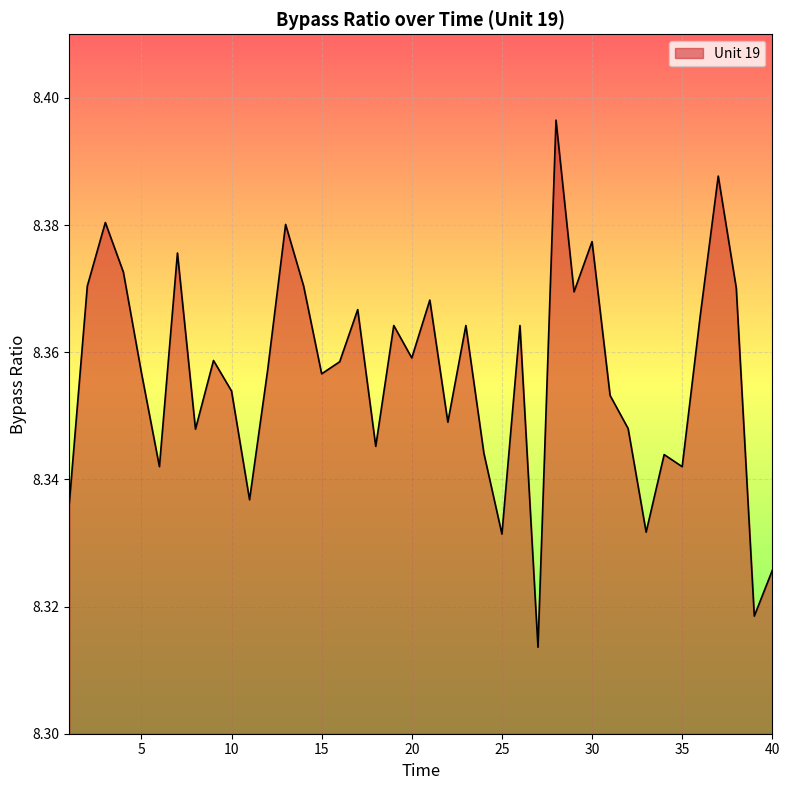

What is the sum of all values?

334.3